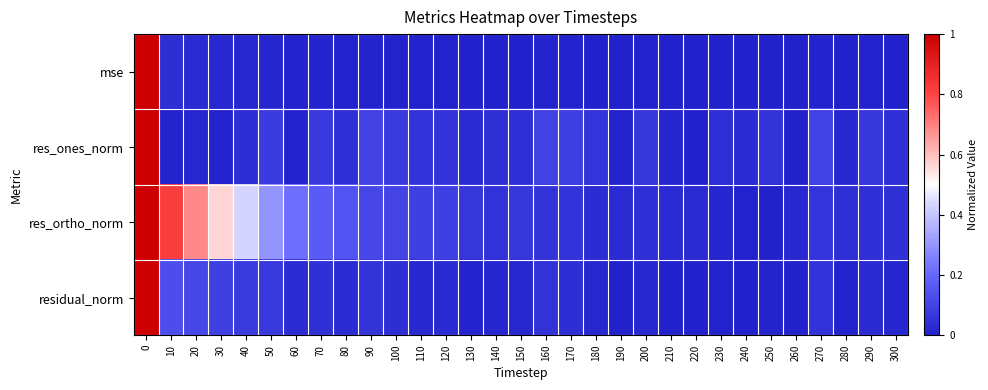

Which series has the largest total across all categories?

res_ortho_norm